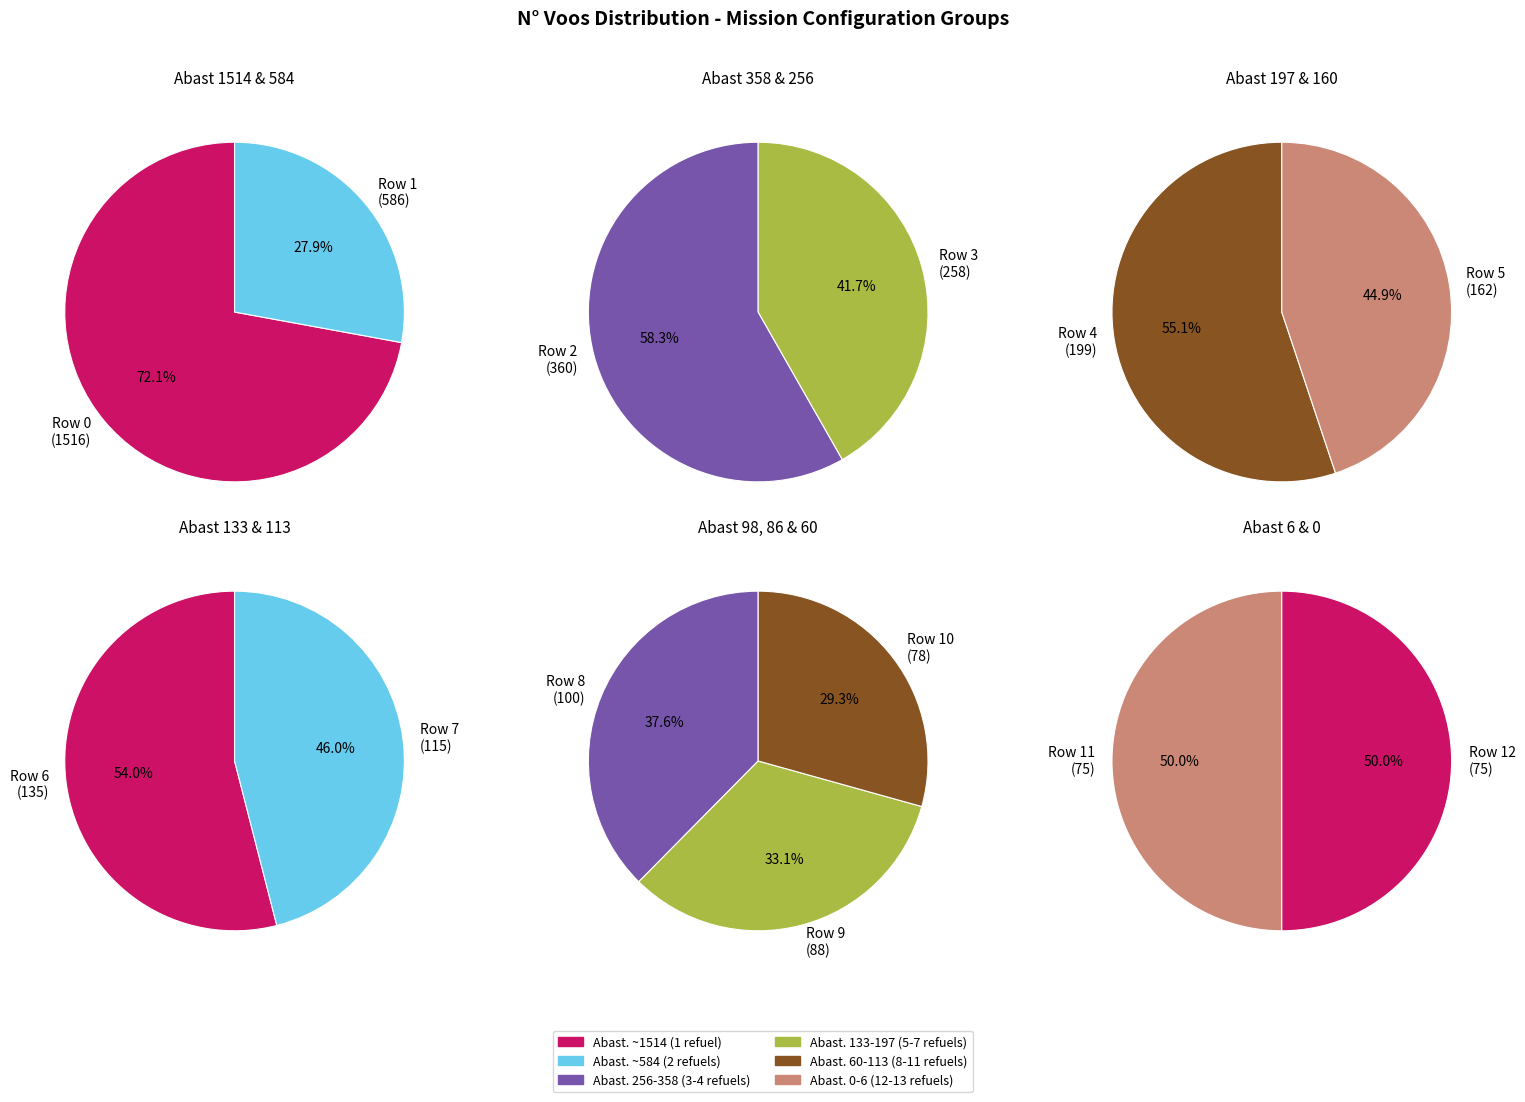

How many segments does this pie chart have?

13